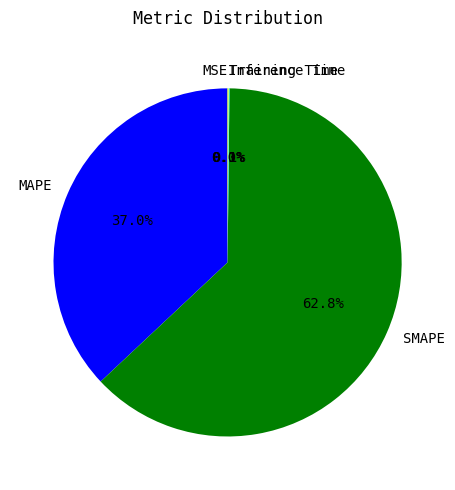

What percentage is the SMAPE slice, to the nearest percent?

63%